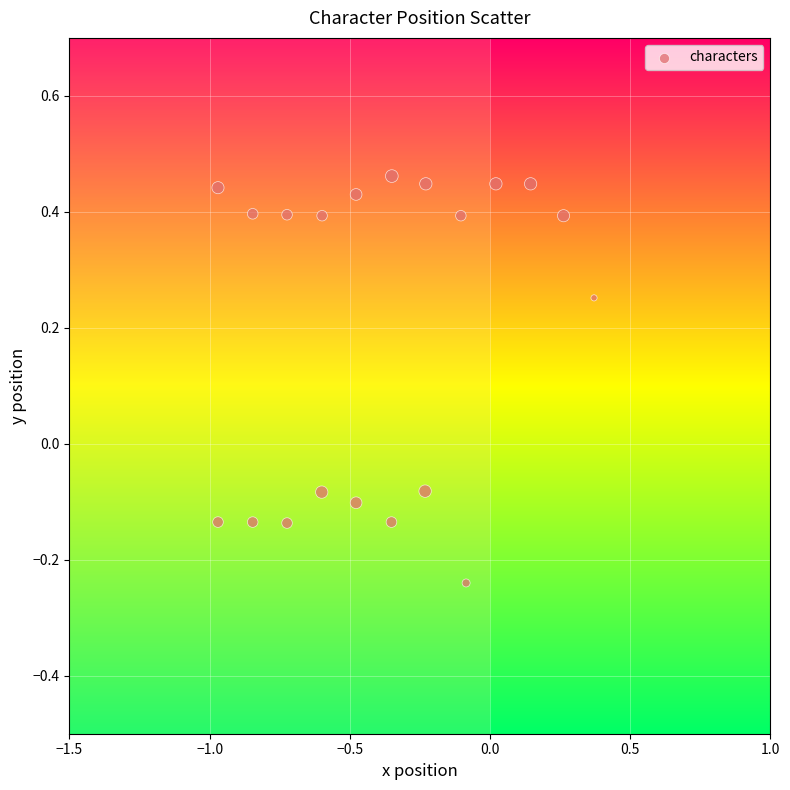

What is the range of X values (max minus min)?

1.3